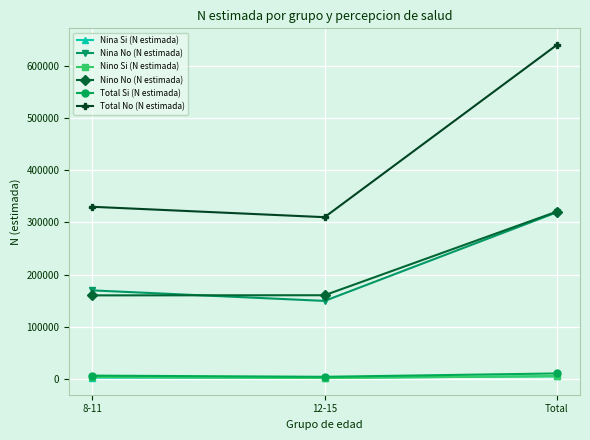

What is the maximum value shown in the chart?

639577